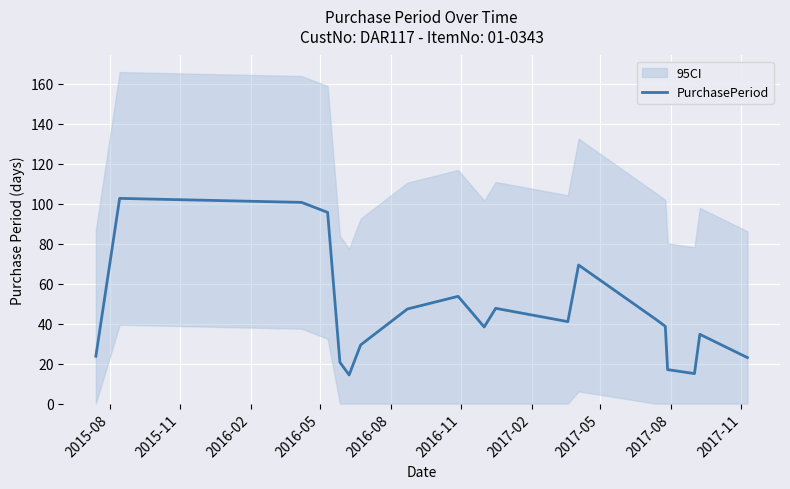

How many data points does each series have?

19